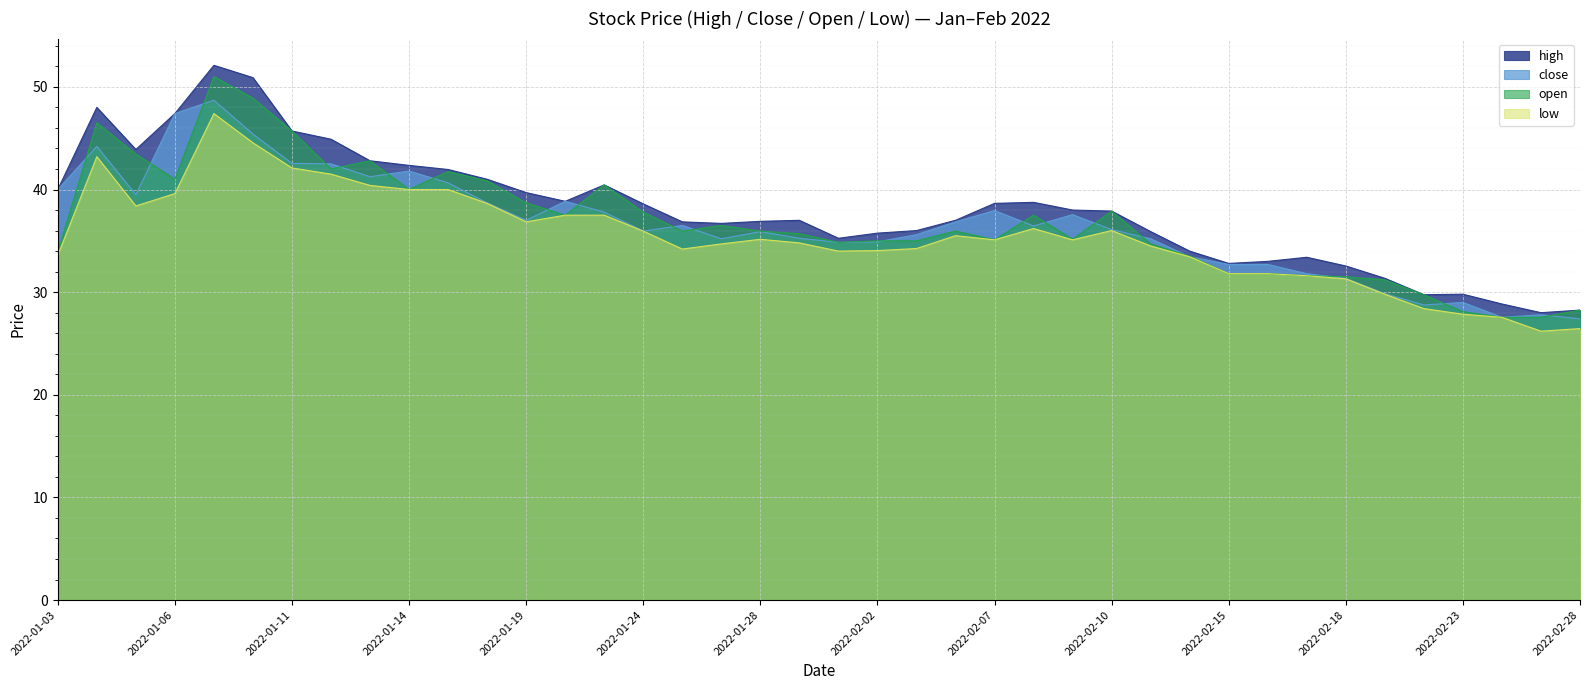

Reading right to left, what are all the values shown in this chart?

high: 28.2	28.0	28.9	29.8	29.8	31.4	32.5	33.4	33.0	32.8	34.0	35.9	37.9	38.0	38.8	38.6	37.0	36.0	35.8	35.2	37.0	36.9	36.7	36.9	38.6	40.5	38.9	39.7	41.0	42.0	42.4	42.8	44.9	45.7	50.9	52.1	47.4	43.9	48.0	40.0
close: 27.4	27.8	27.6	29.0	28.8	29.9	31.4	31.8	32.7	32.7	33.5	35.2	36.1	37.5	36.5	38.0	36.9	35.6	34.9	34.9	35.2	35.9	35.2	36.5	36.0	37.8	38.9	37.0	38.7	40.6	41.8	41.2	42.5	42.5	45.4	48.7	47.4	39.5	44.2	40.0
open: 28.2	27.6	27.6	28.1	29.8	31.2	31.5	31.6	31.8	31.8	33.5	34.7	37.9	35.1	37.5	35.1	36.0	35.0	35.0	34.9	35.7	36.0	36.5	36.0	37.8	40.5	37.5	38.7	40.9	41.8	40.0	42.8	42.0	45.7	48.9	51.0	41.0	43.5	46.5	33.9
low: 26.4	26.2	27.6	27.9	28.4	29.8	31.3	31.6	31.8	31.8	33.5	34.5	36.0	35.1	36.2	35.1	35.5	34.2	34.0	34.0	34.8	35.1	34.7	34.2	36.0	37.5	37.5	36.9	38.6	40.0	40.0	40.4	41.5	42.1	44.5	47.4	39.6	38.4	43.2	33.6